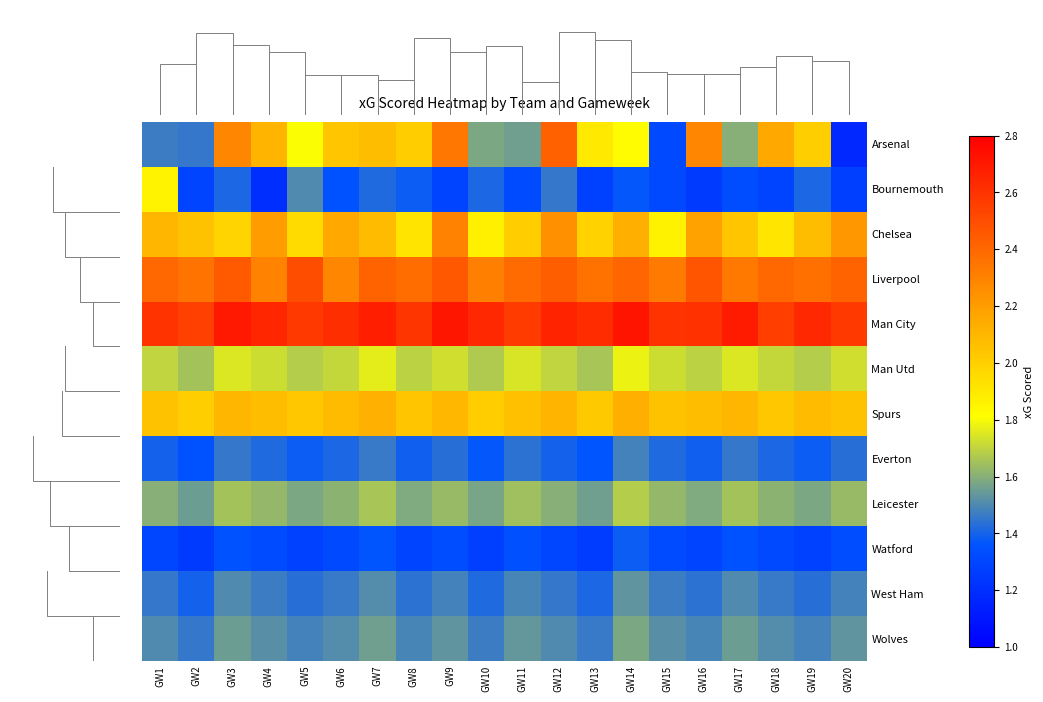

What is the average value of the Everton series?

1.4